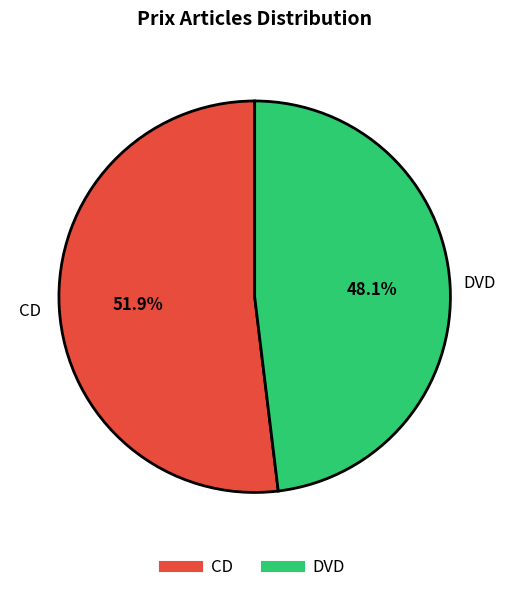

Which slice represents more than half of the pie?

CD